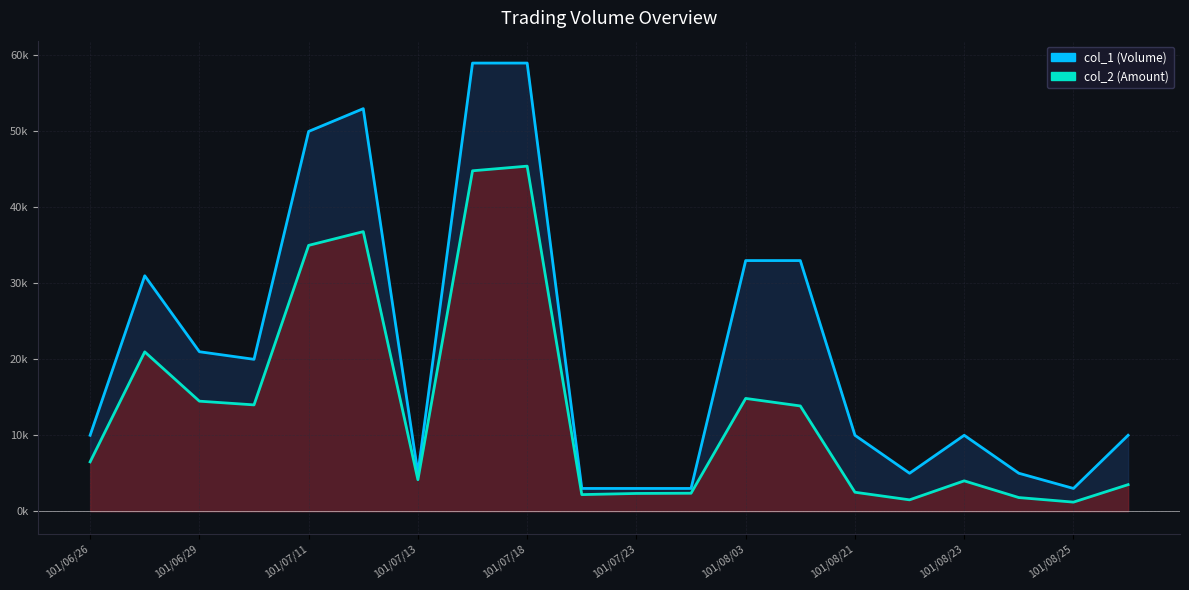

Does the chart display data point markers on the line(s)?

No